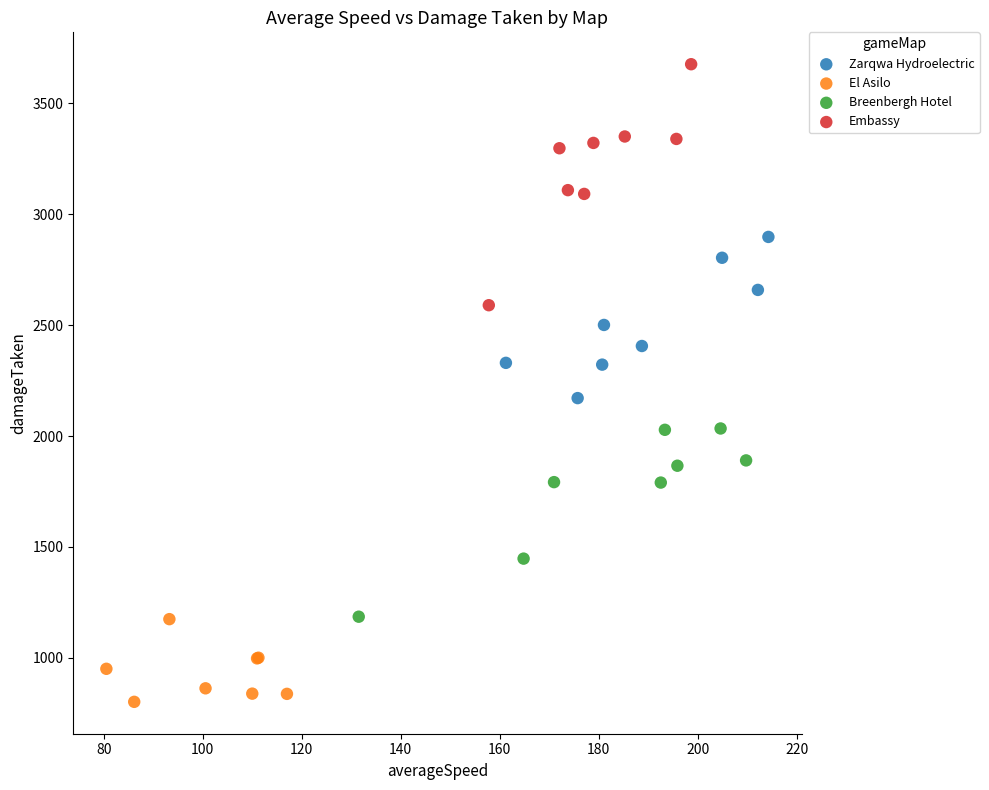

Which series contains the highest Y value?

Embassy